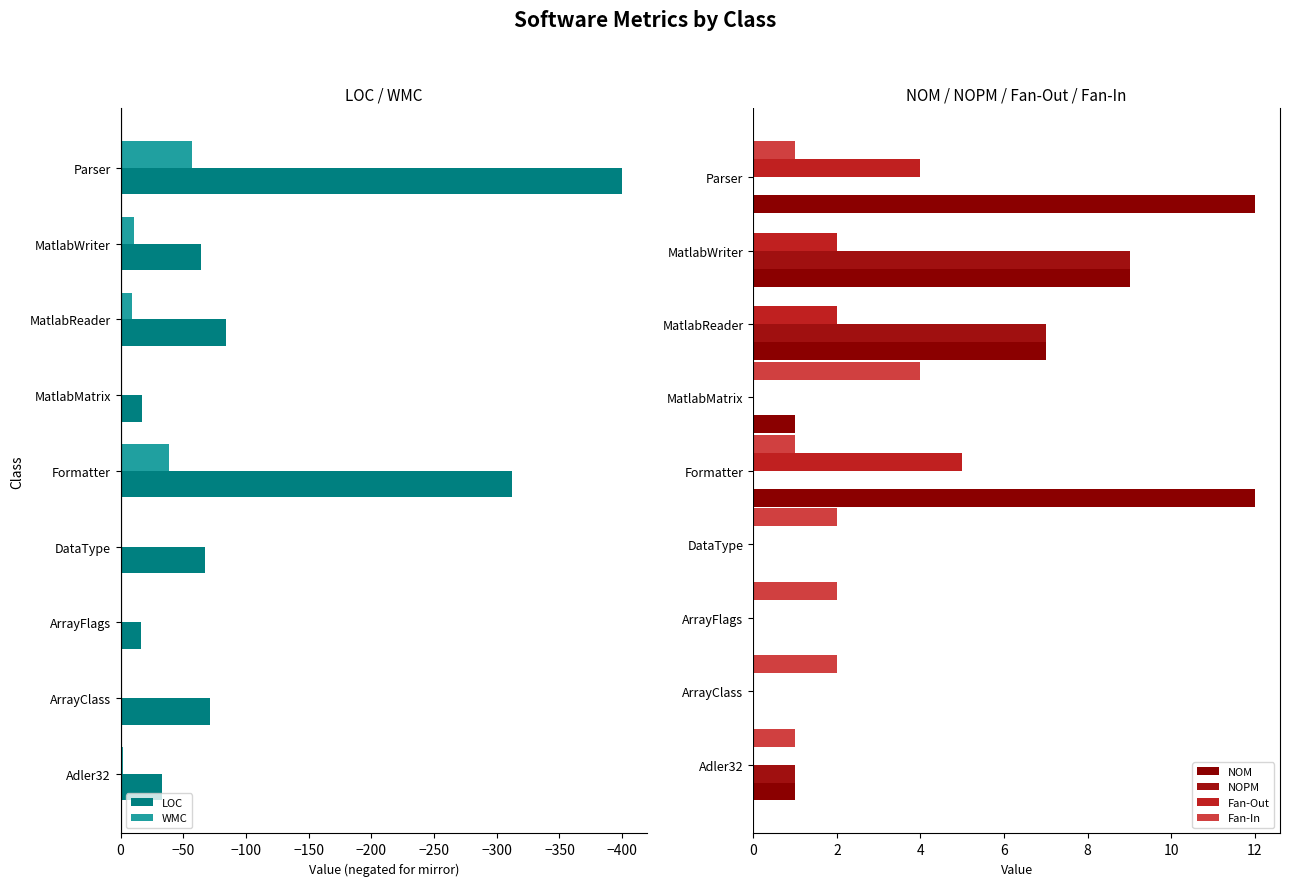

What are all the series names shown in the legend?

LOC, WMC, NOM, NOPM, Fan-Out, Fan-In